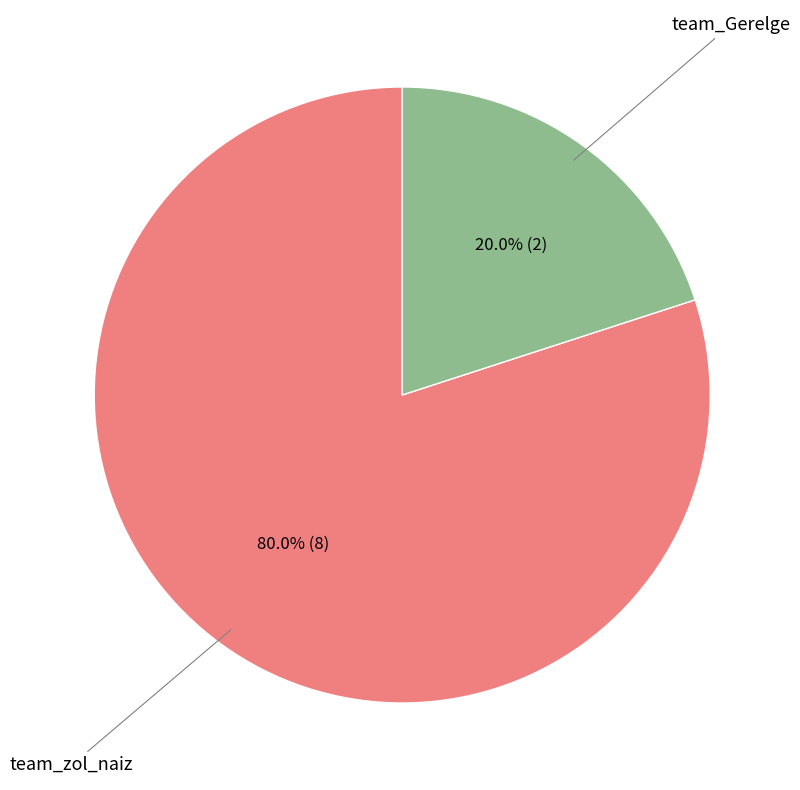

Is there any slice that represents more than half of the pie?

Yes